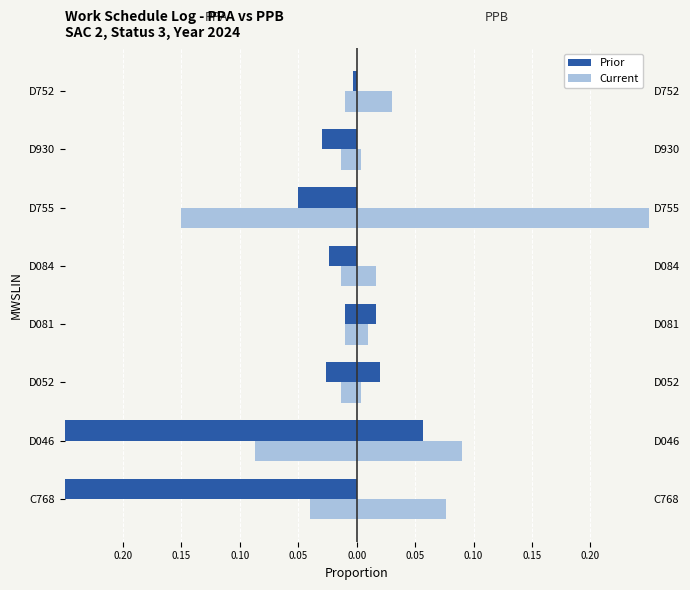

What is the difference between the maximum and minimum values in the Current (PPA) series?

0.1